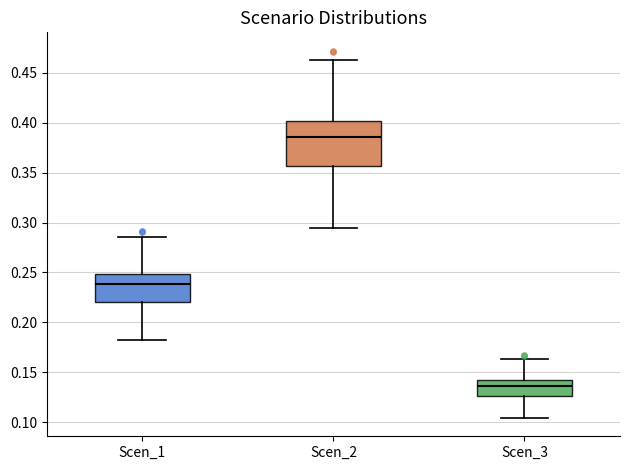

Where does the median line of the box for Scen_1 sit on the y-axis? The values are not printed on the chart, so give them approximately, as read against the axis.

0.240